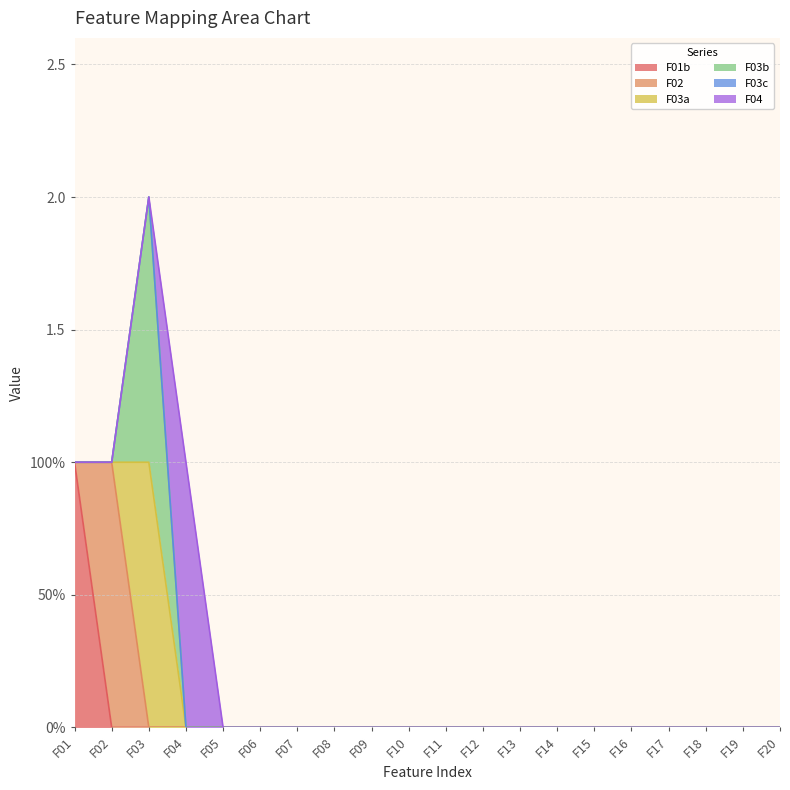

What are all the series names shown in the legend?

F01b, F02, F03a, F03b, F03c, F04